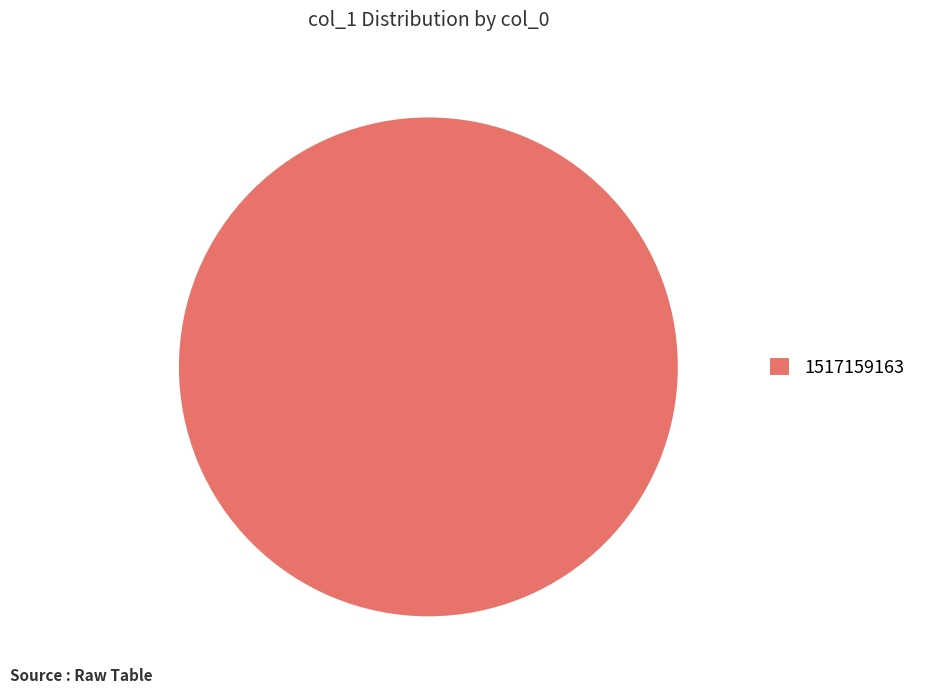

Which slice represents more than half of the pie?

1517159163